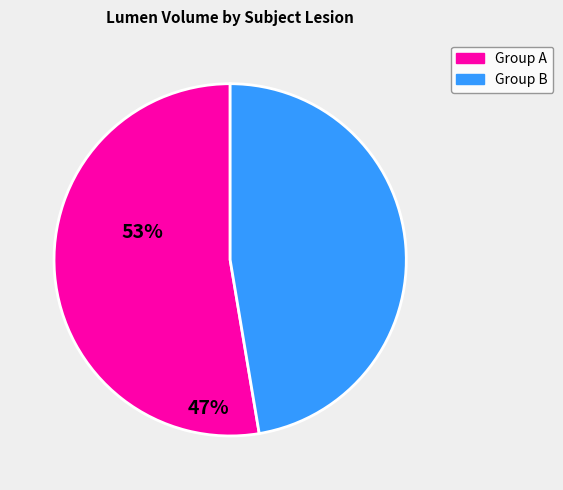

Rank the categories by value from lowest to highest.

Group B, Group A